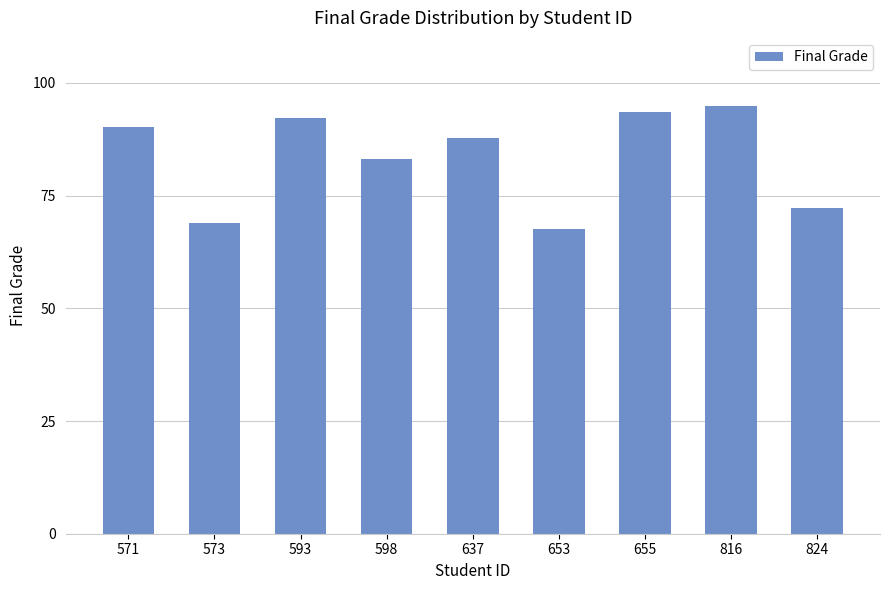

What is the minimum value shown in the chart?

67.7